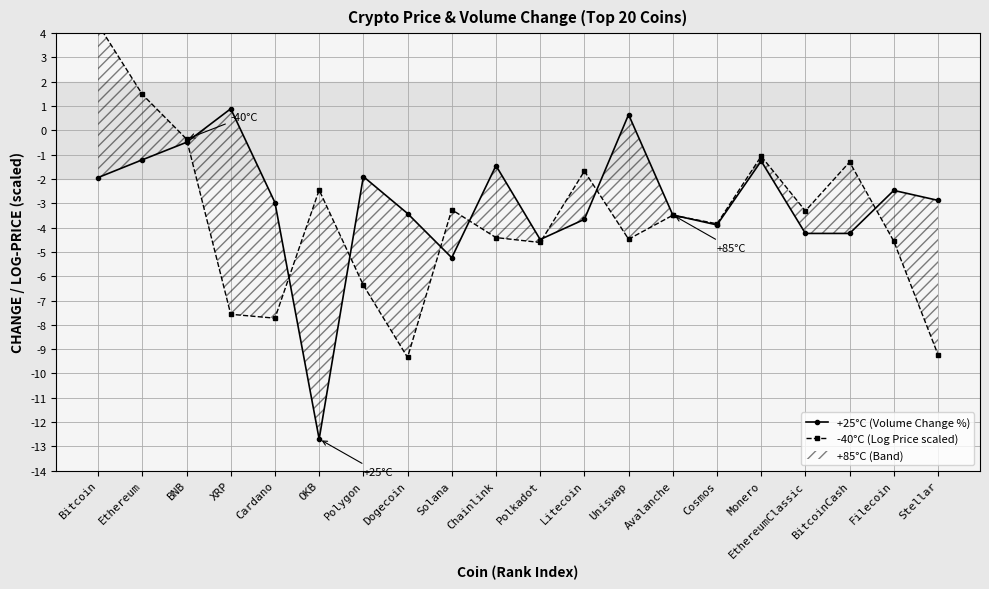

The value of -40°C (Log Price scaled) at Avalanche is -3.5. True or false?

True